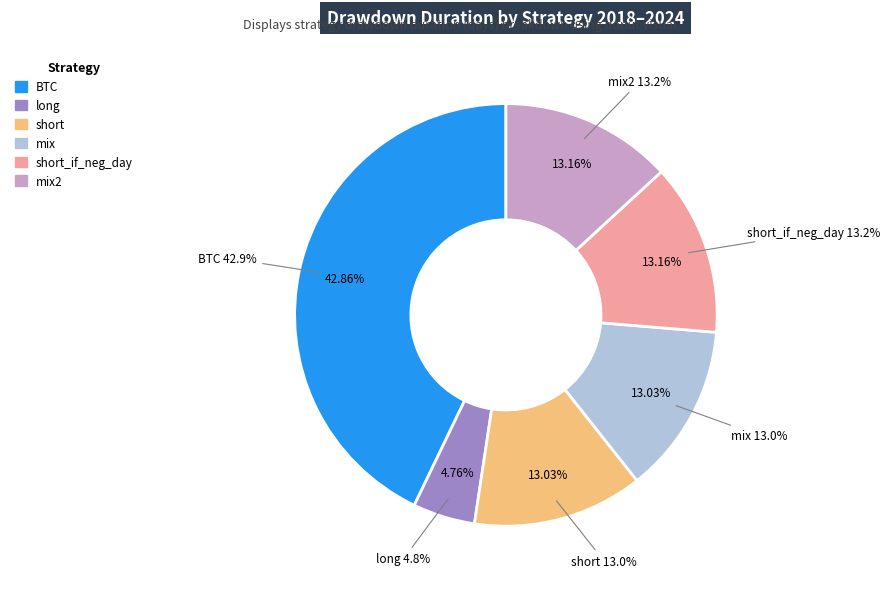

Count the number of slices in the pie.

6